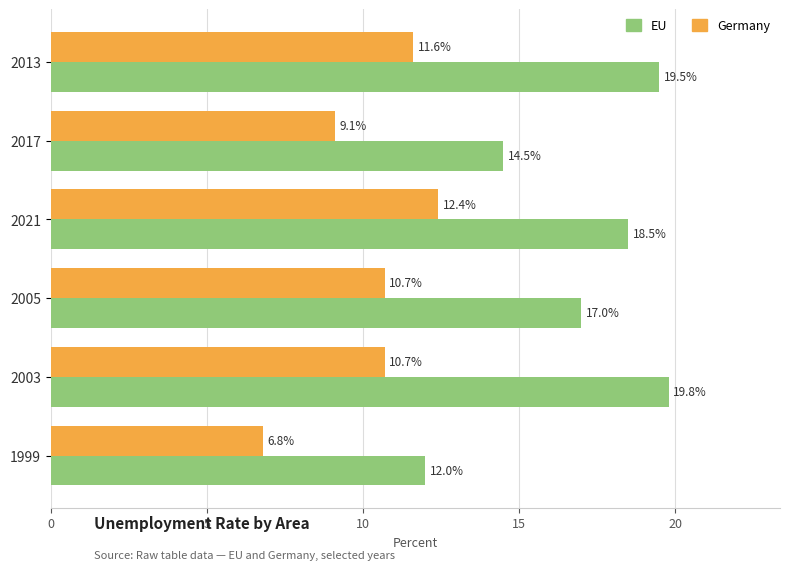

What is the minimum value shown in the chart?

6.8